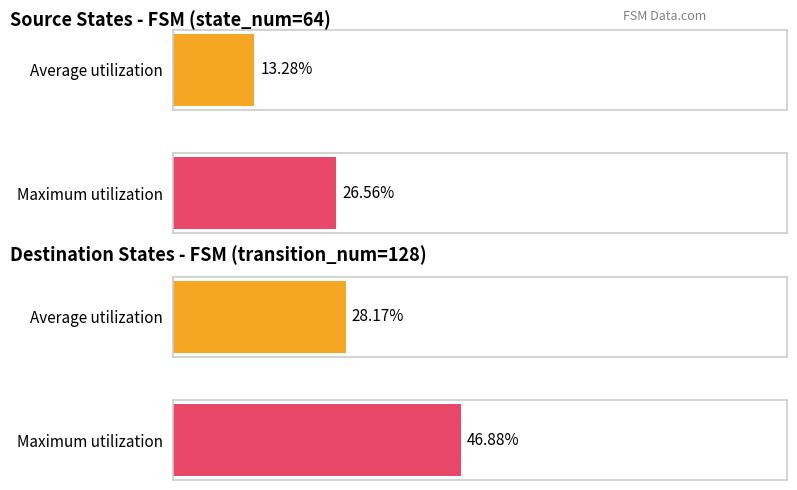

Which series has the largest total across all categories?

destination_state